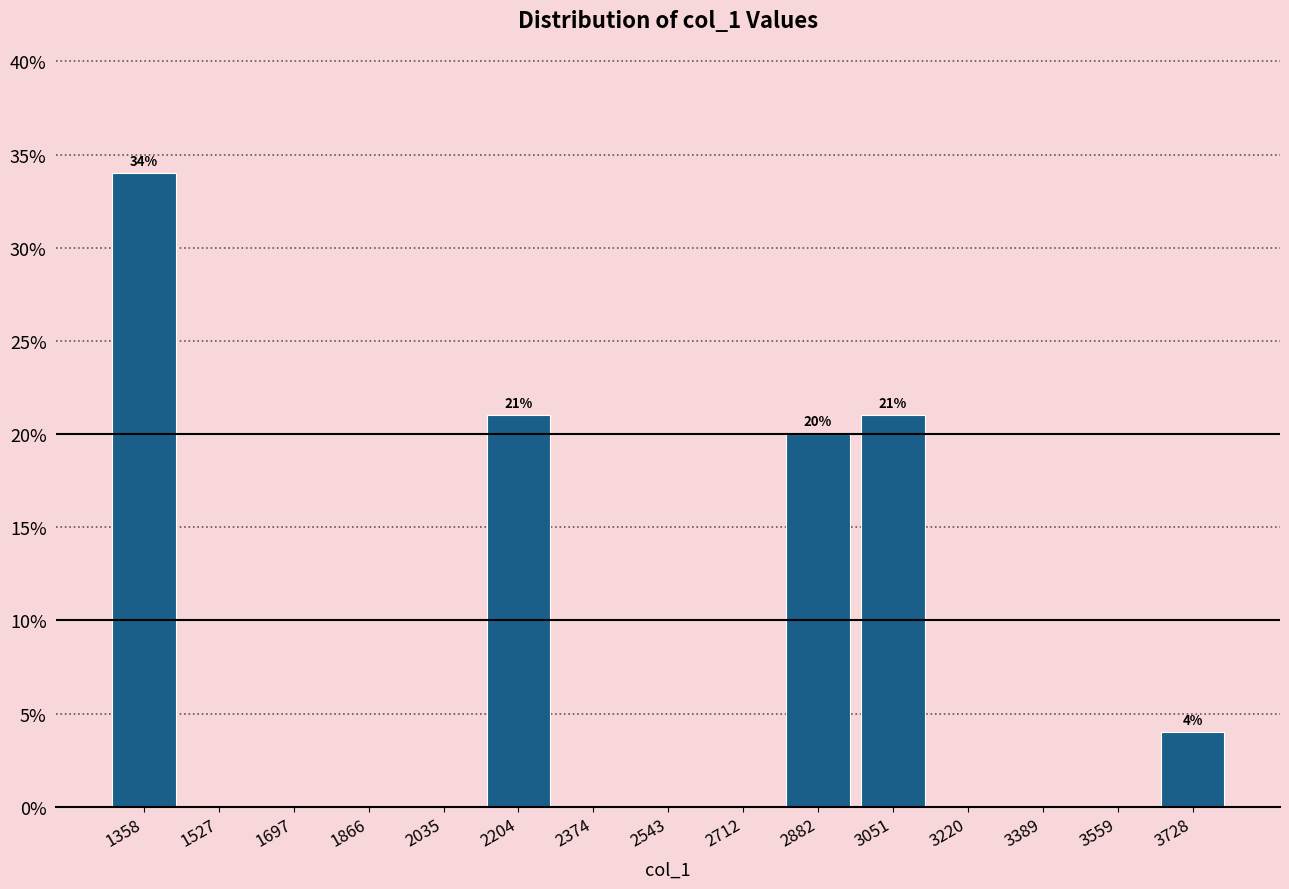

Over which range of the x-axis is the bar tallest?

1280 to 1440